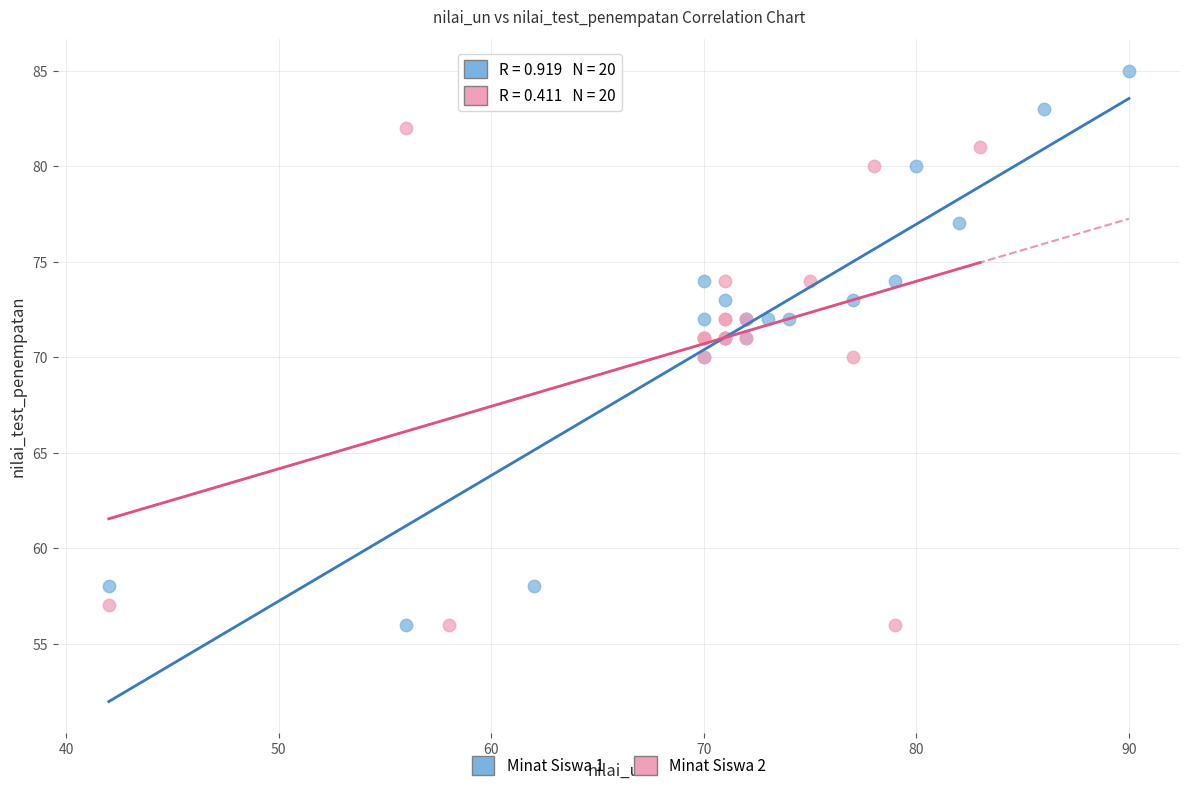

Which series has the largest Y range (max minus min)?

Minat Siswa 1